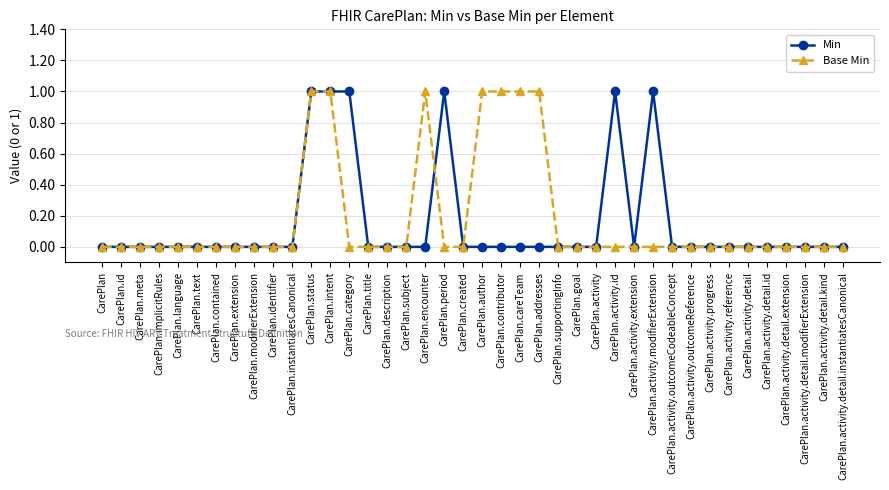

Count the number of data series in this chart.

2